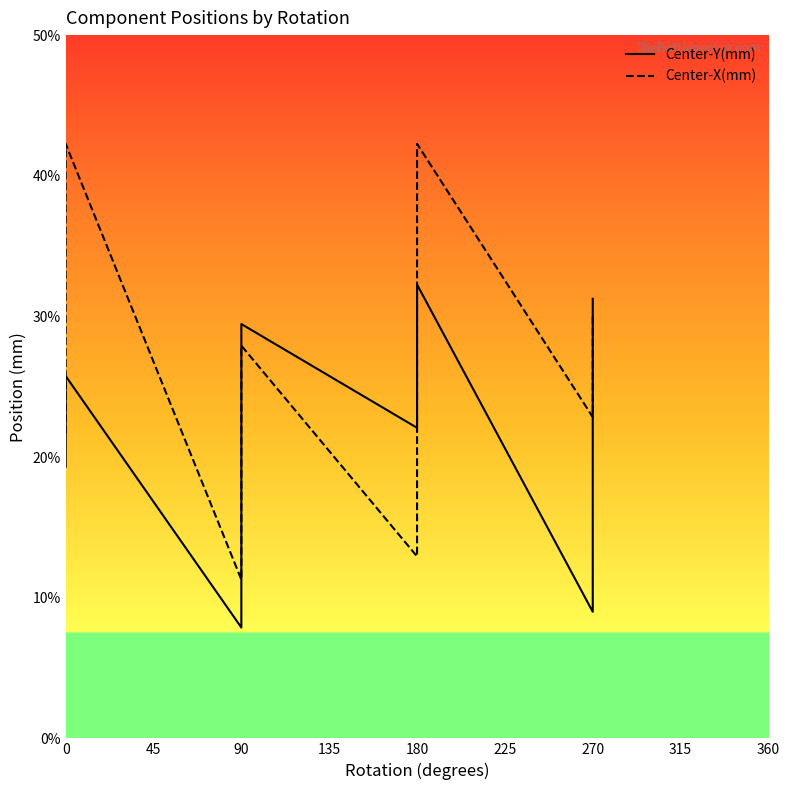

Does the chart display data point markers on the line(s)?

No